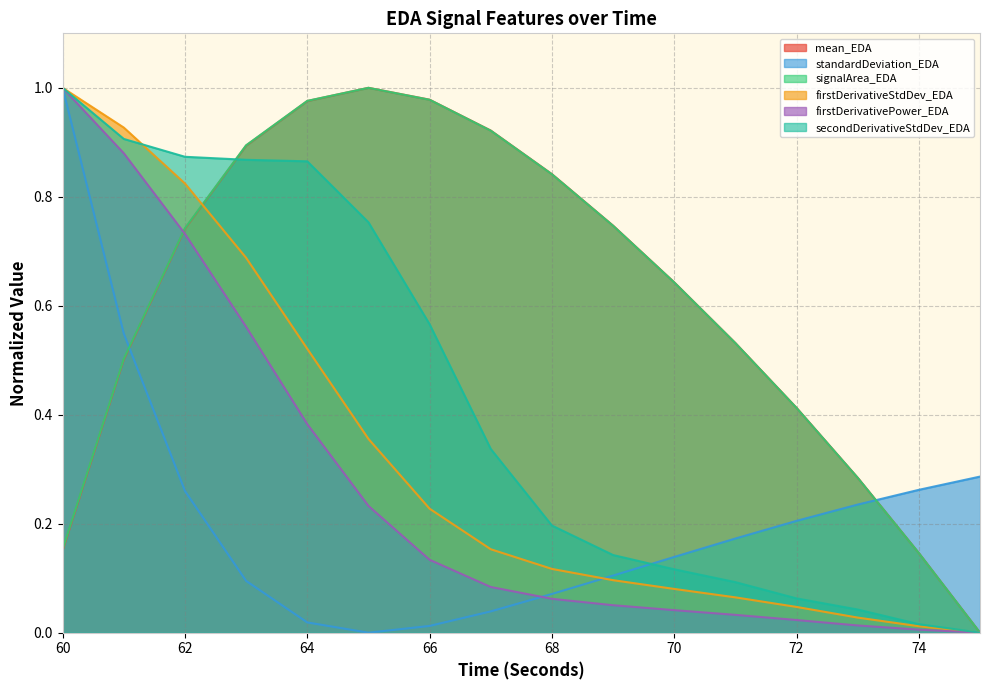

At how many categories does at least one series exceed 0?

16